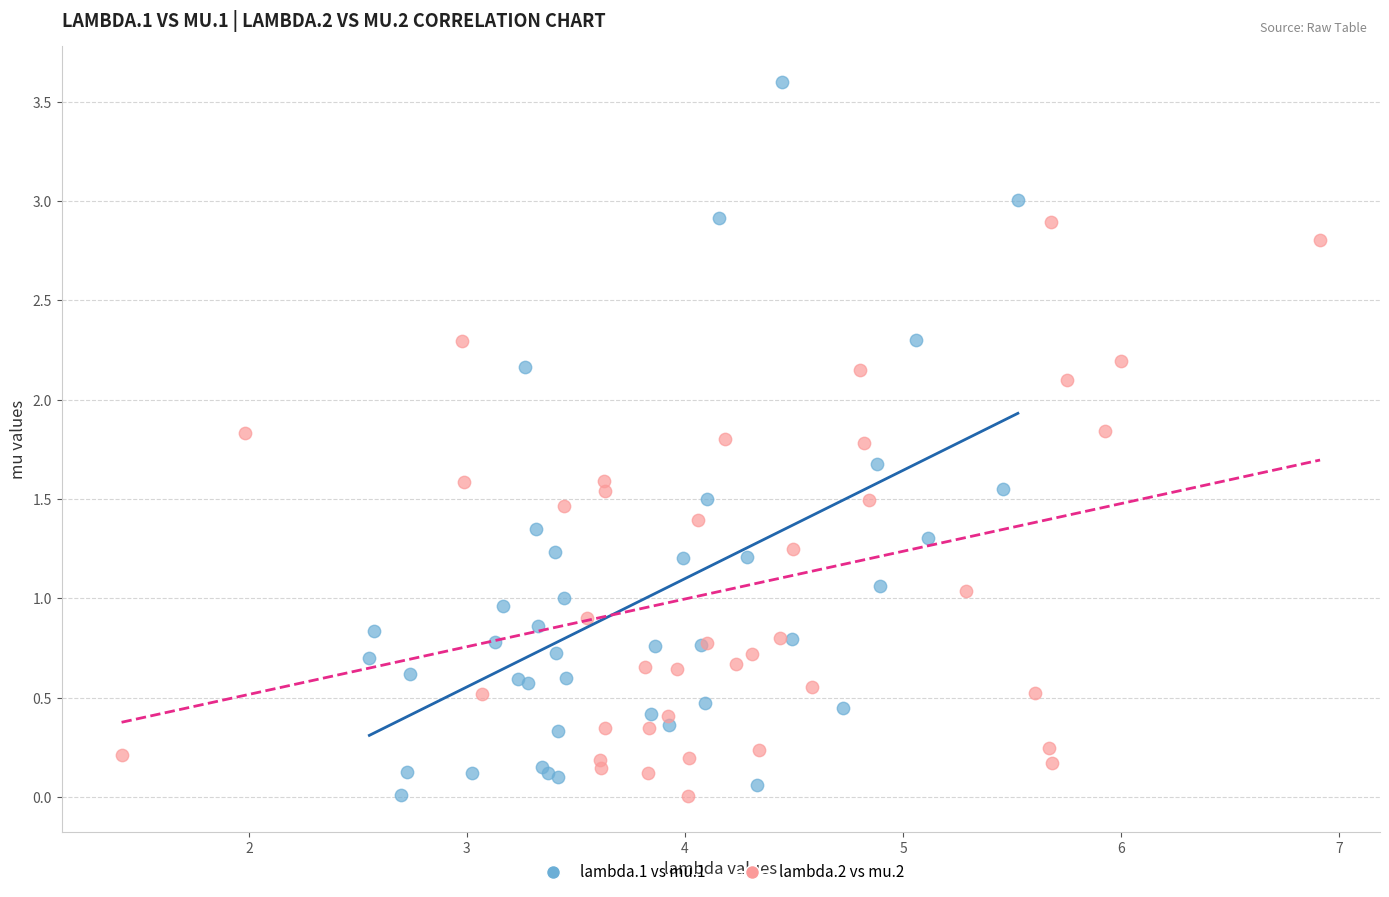

Which series reaches the maximum Y coordinate?

lambda.1 vs mu.1